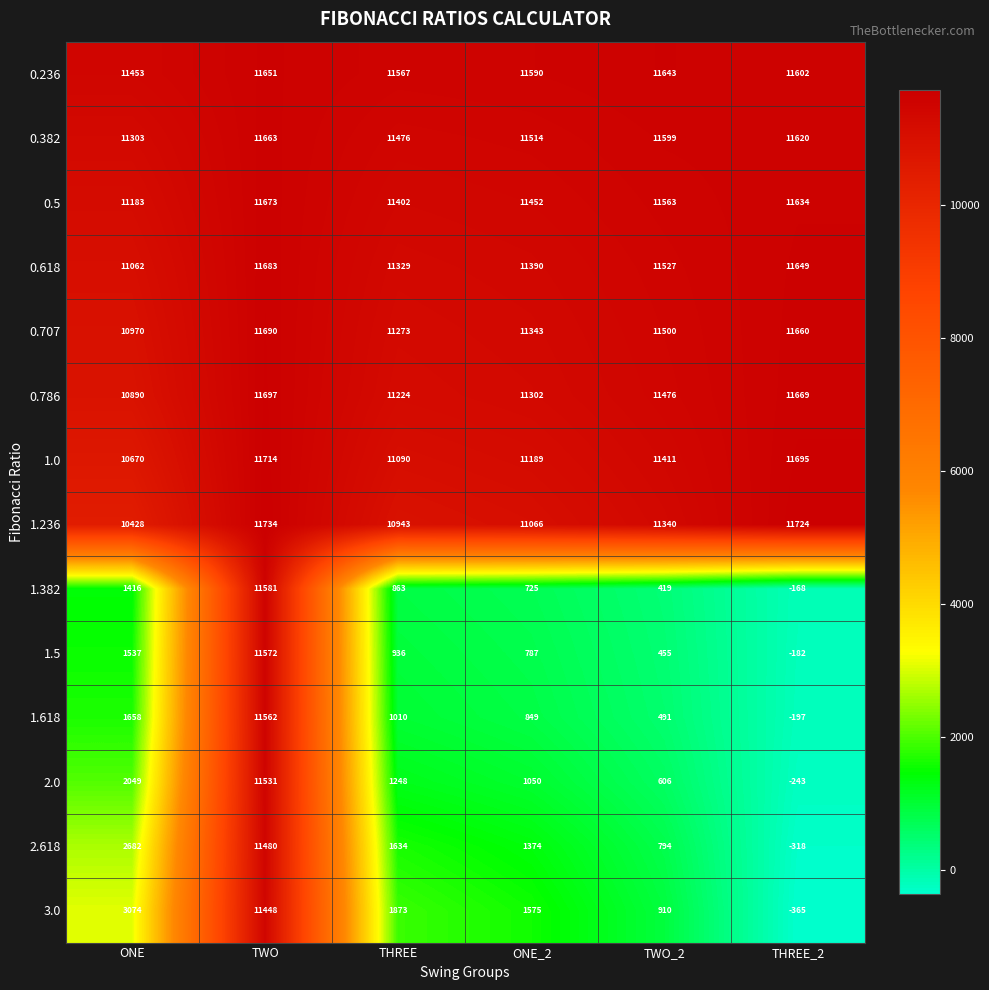

At which category is the sum across all series the highest?

TWO